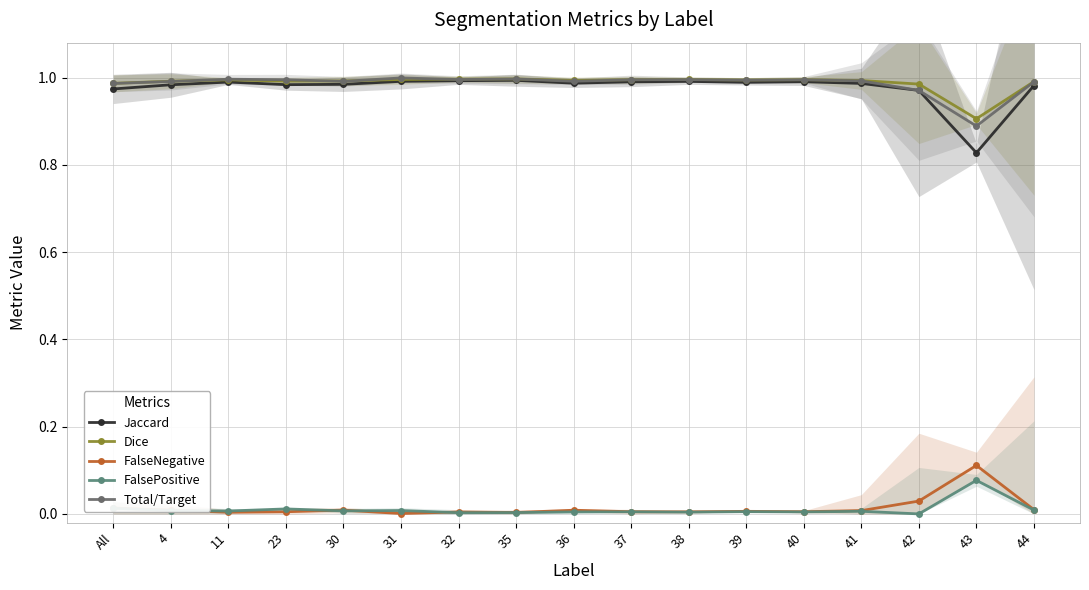

What is the difference between the highest and lowest values at 31?

1.0